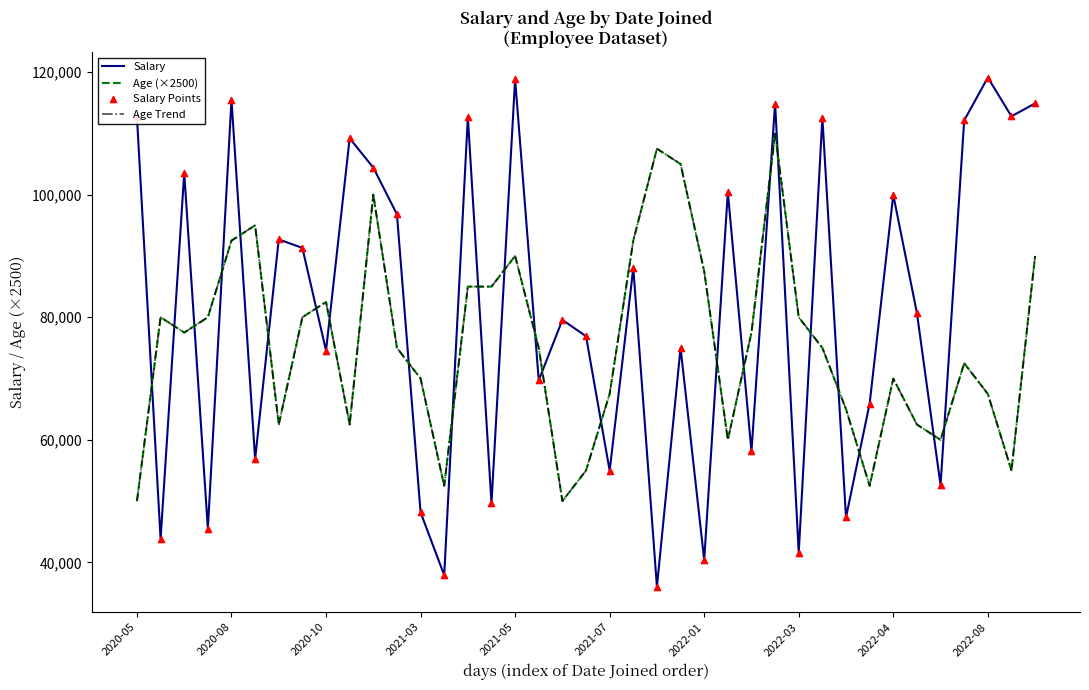

At how many categories does at least one series exceed 69218?

34